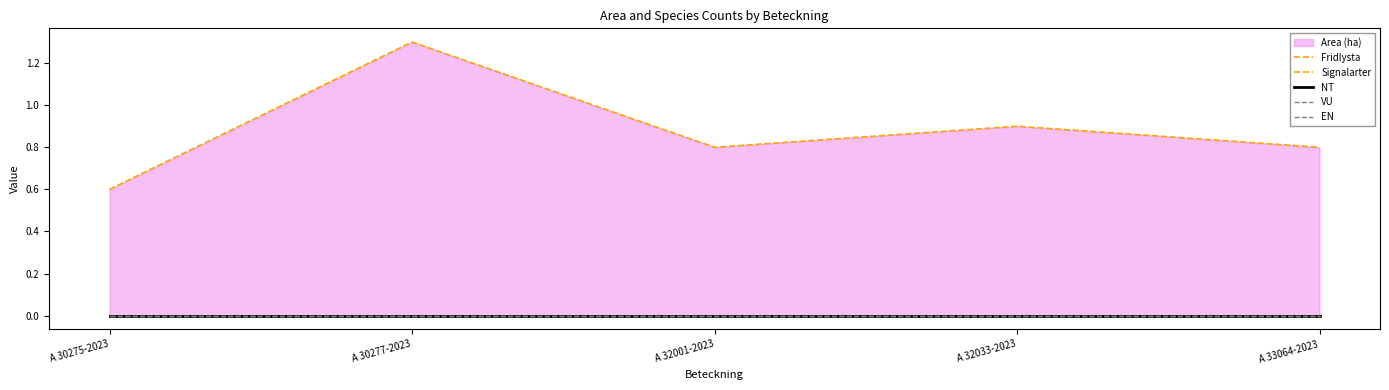

Reading left to right, extract all data points from this chart.

Fridlysta: A 30275-2023=0.0	A 30277-2023=0.0	A 32001-2023=0.0	A 32033-2023=0.0	A 33064-2023=0.0
Signalarter: A 30275-2023=0.6	A 30277-2023=1.3	A 32001-2023=0.8	A 32033-2023=0.9	A 33064-2023=0.8
NT: A 30275-2023=0.0	A 30277-2023=0.0	A 32001-2023=0.0	A 32033-2023=0.0	A 33064-2023=0.0
VU: A 30275-2023=0.0	A 30277-2023=0.0	A 32001-2023=0.0	A 32033-2023=0.0	A 33064-2023=0.0
EN: A 30275-2023=0.0	A 30277-2023=0.0	A 32001-2023=0.0	A 32033-2023=0.0	A 33064-2023=0.0